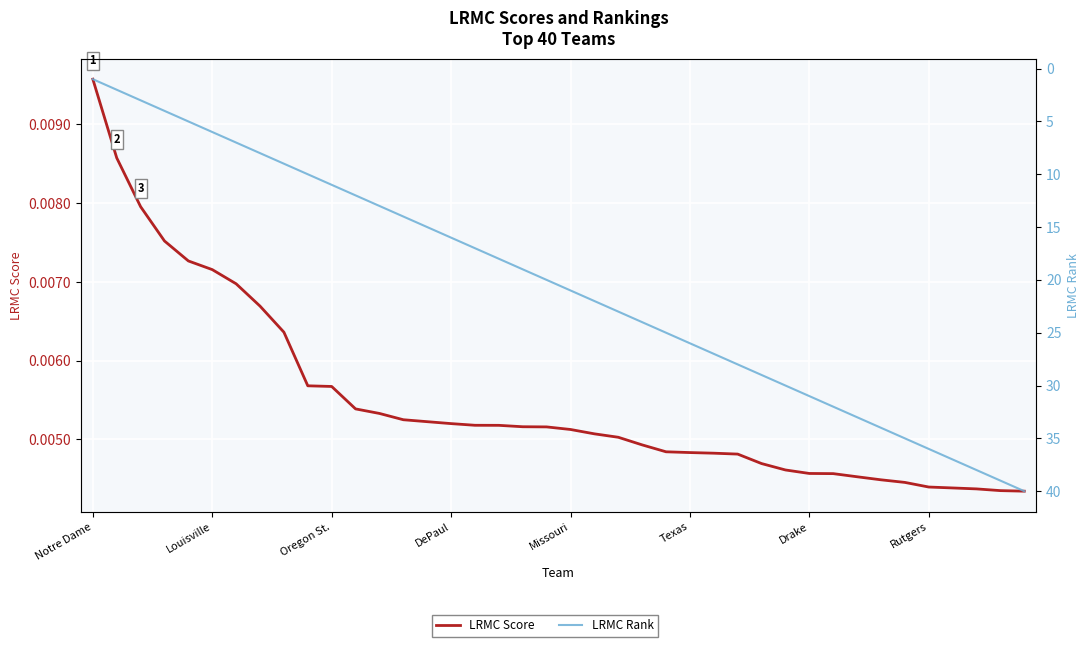

Is the value of LRMC Score at Texas greater than the value of LRMC Rank at 38?

No